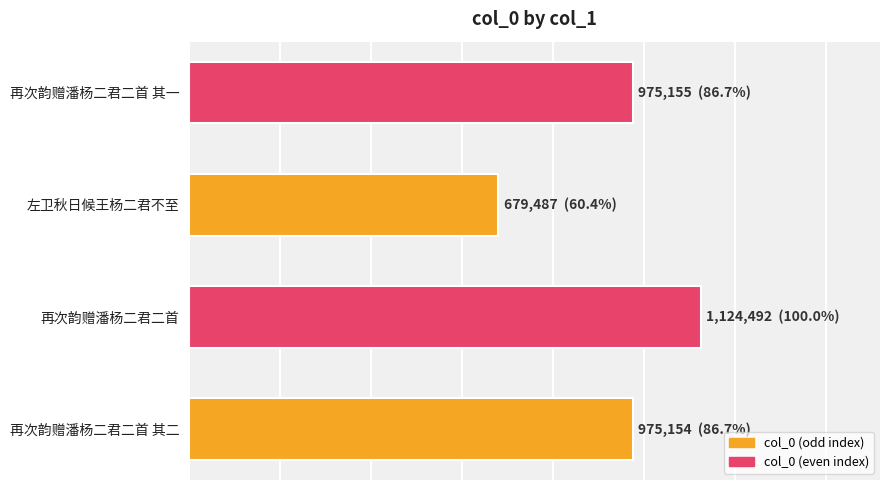

How many distinct data groups are displayed?

1